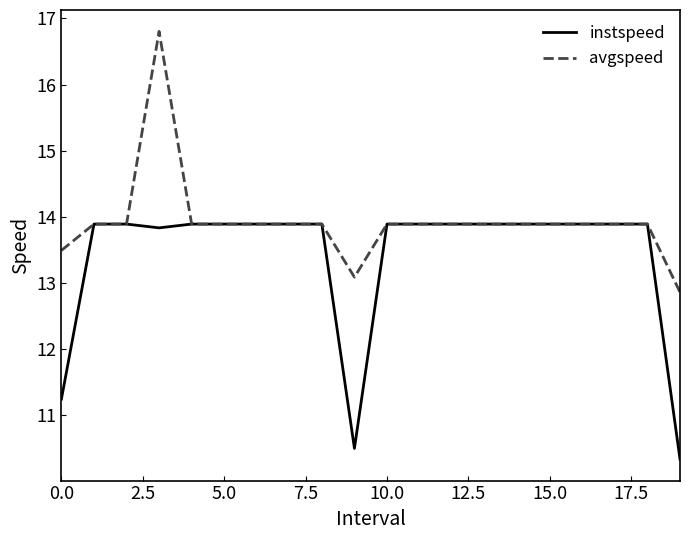

Rank the series by their average value, from highest to lowest.

avgspeed, instspeed